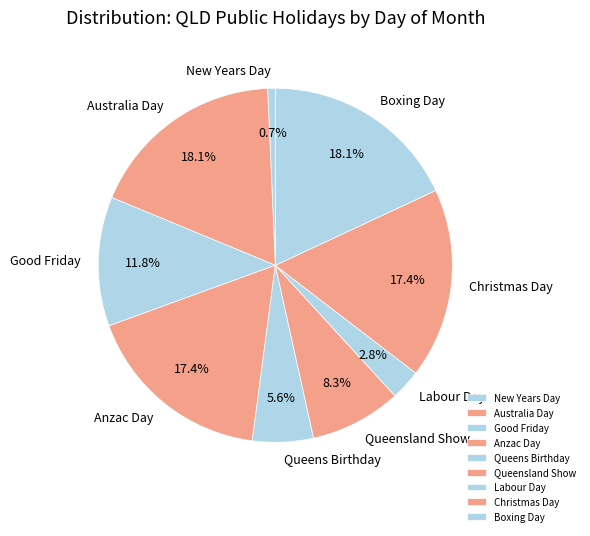

How many slices are in this pie chart?

9